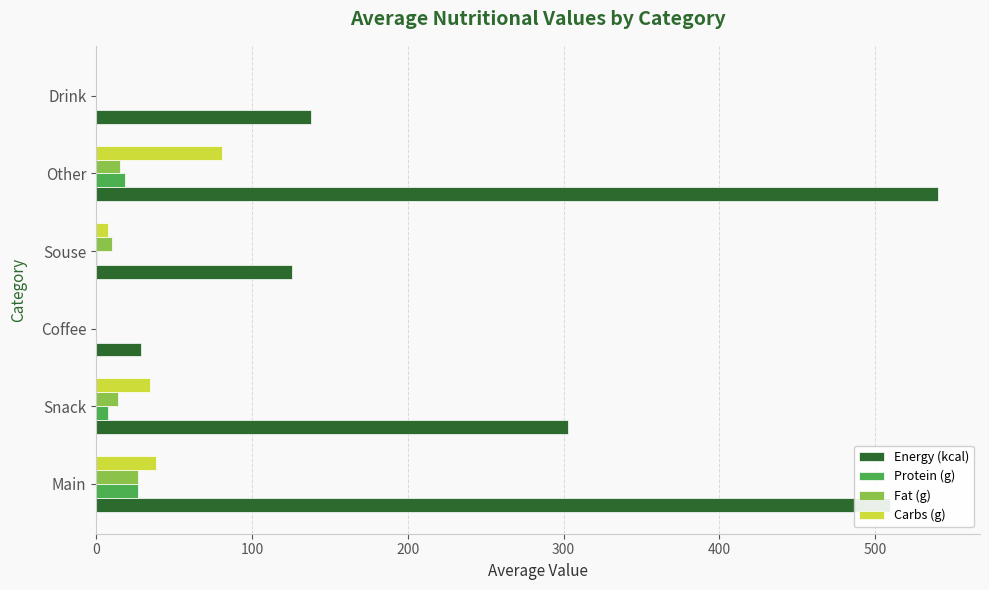

What is the sum of the Protein (g) values at Drink and Main?

27.0